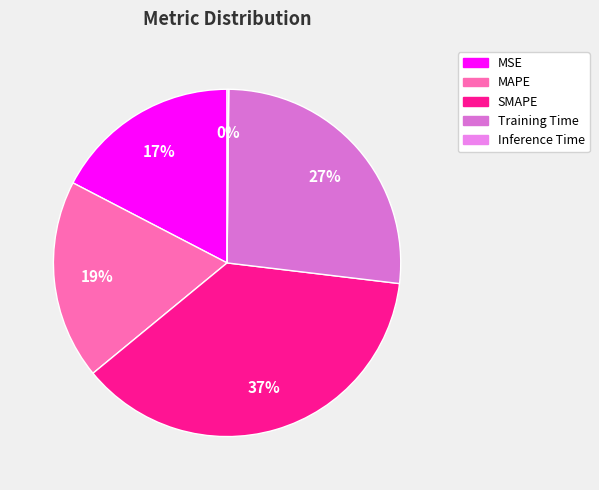

Is there a majority slice in this chart?

No